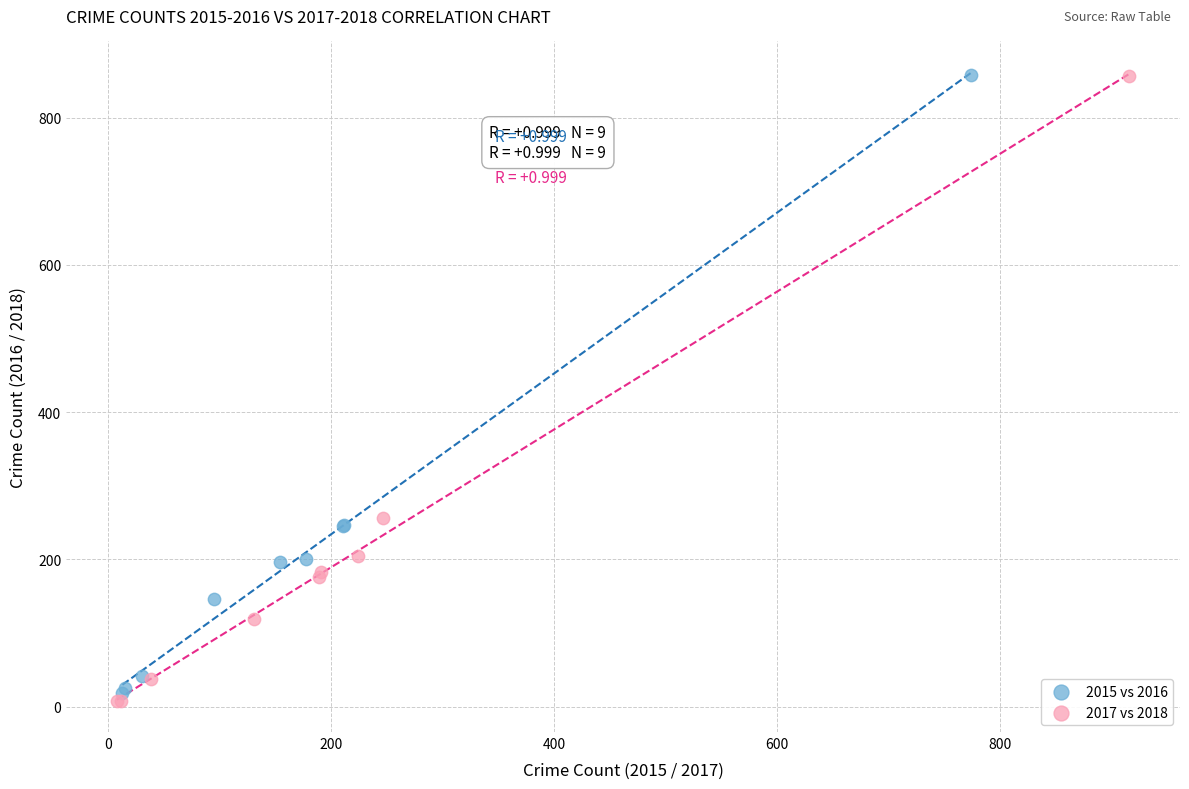

Which series has the largest Y range (max minus min)?

2017 vs 2018